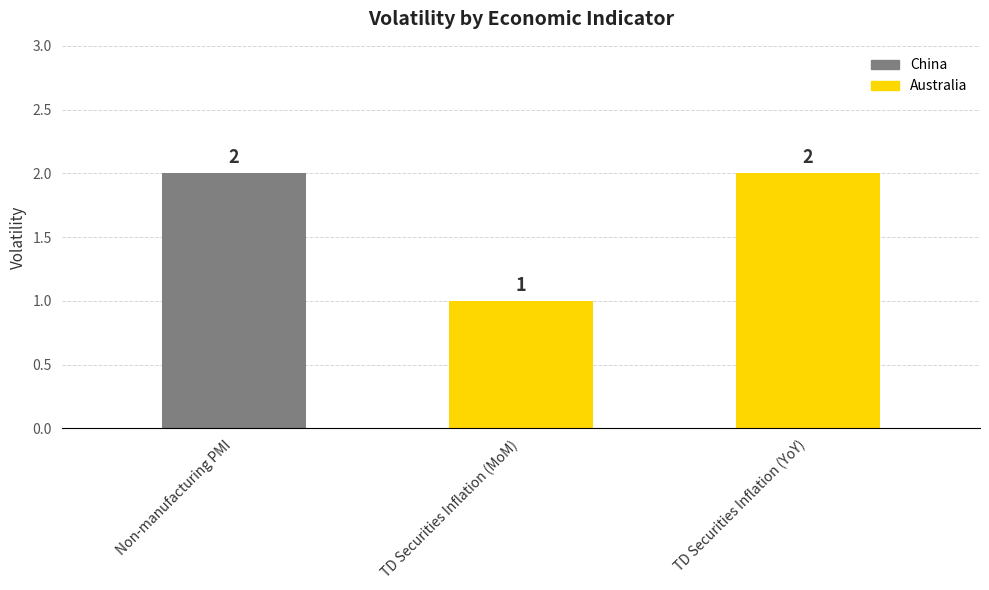

Which has a higher value, TD Securities Inflation (MoM) or TD Securities Inflation (YoY)?

TD Securities Inflation (YoY)